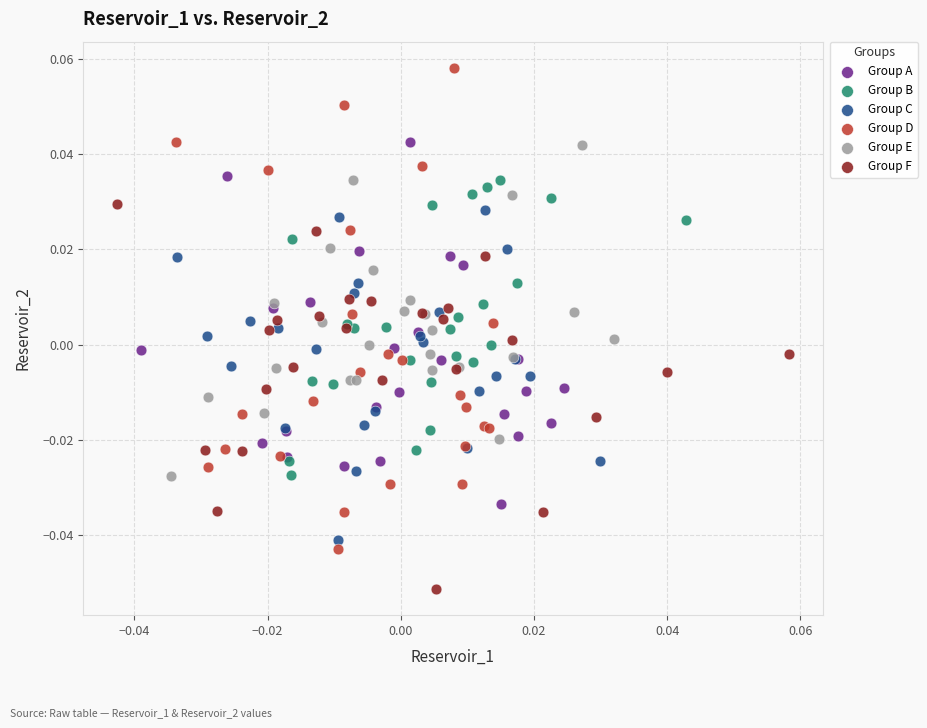

Which series reaches the maximum Y coordinate?

Group D